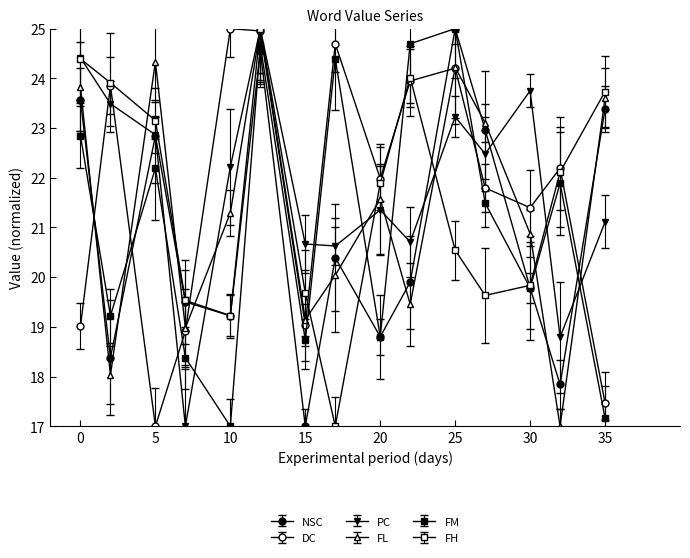

How many data points in PC are above 22?

8